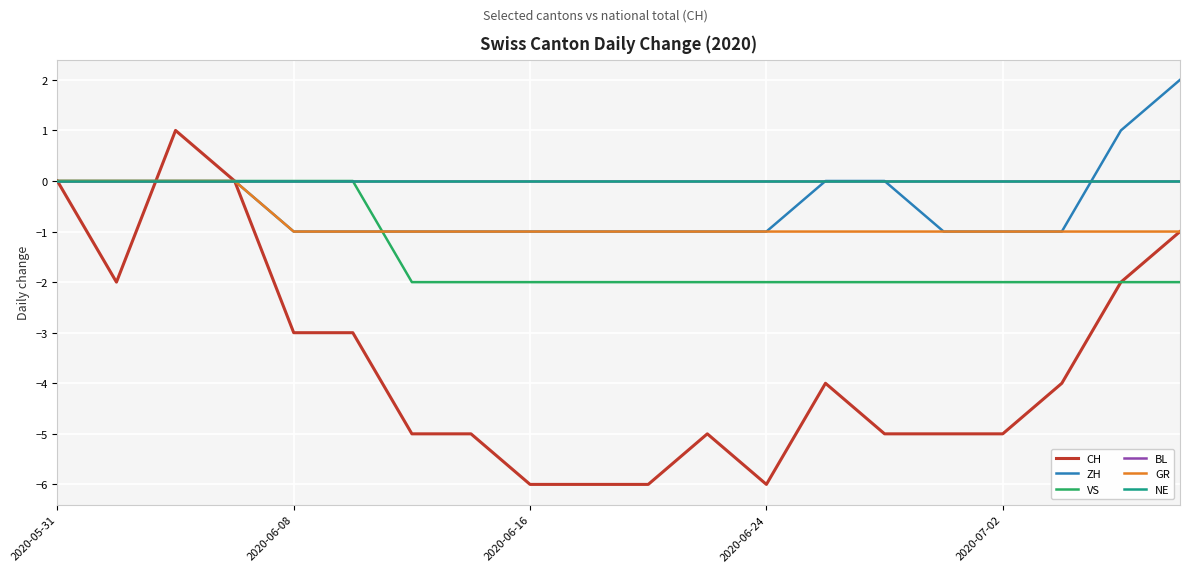

True or false: BL and NE intersect in this chart.

False